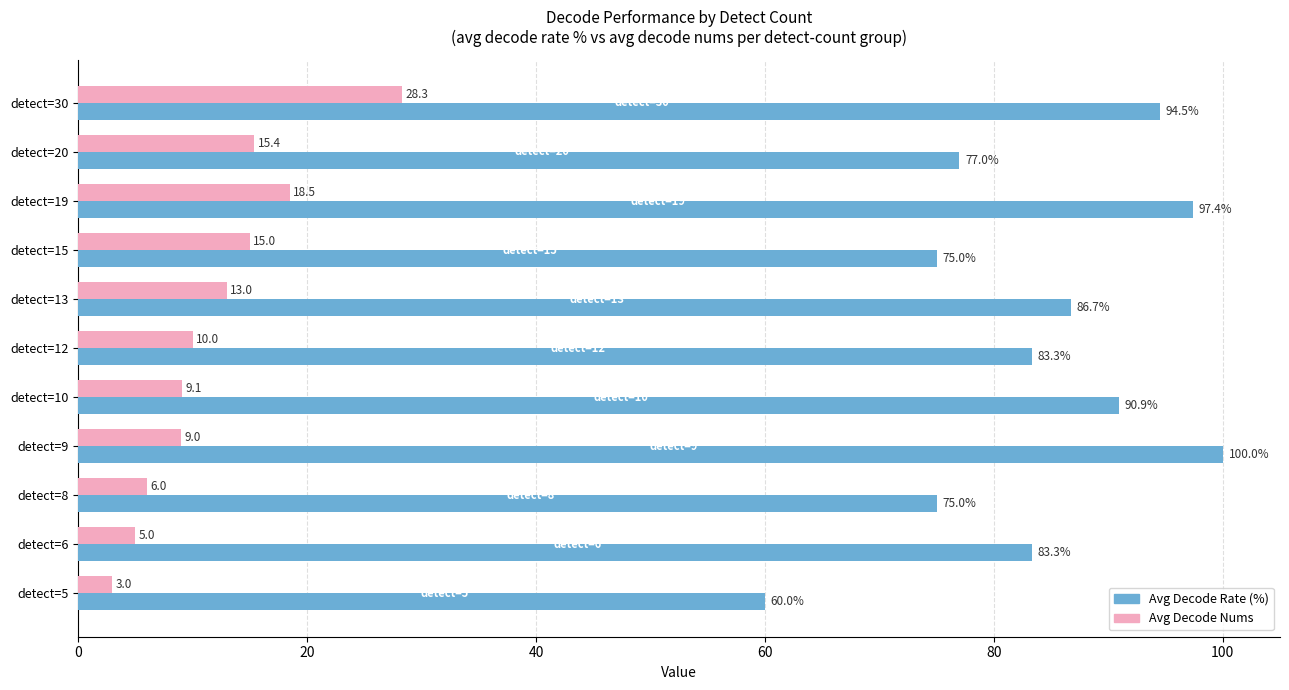

What is the difference between the highest and lowest values at detect=15?

60.0